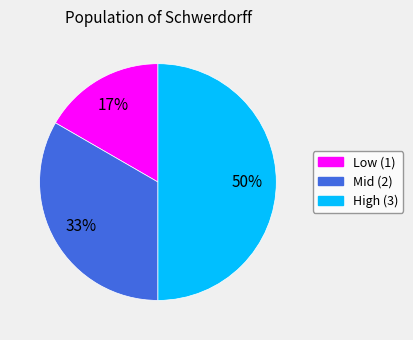

How many segments does this pie chart have?

3